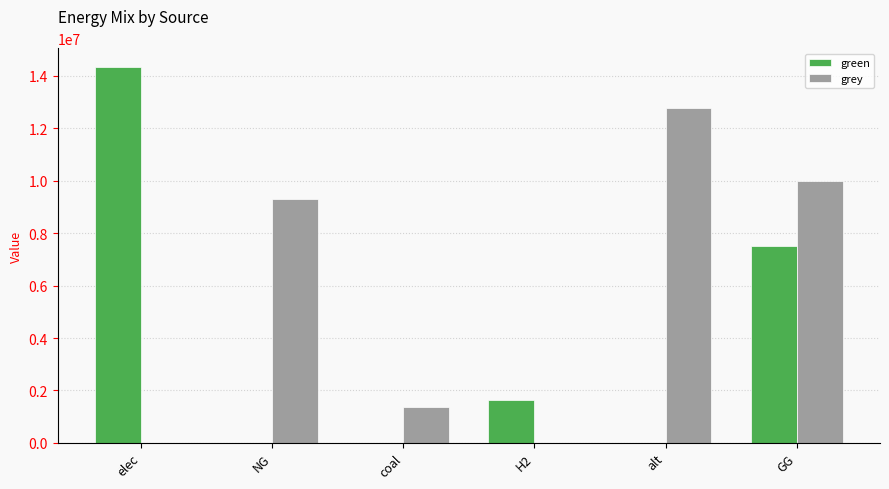

The green series shows 7500000.0 at GG. True or false?

True